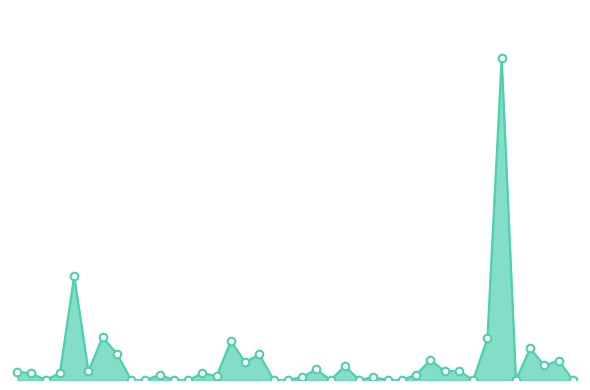

Does the chart have visible grid lines?

No